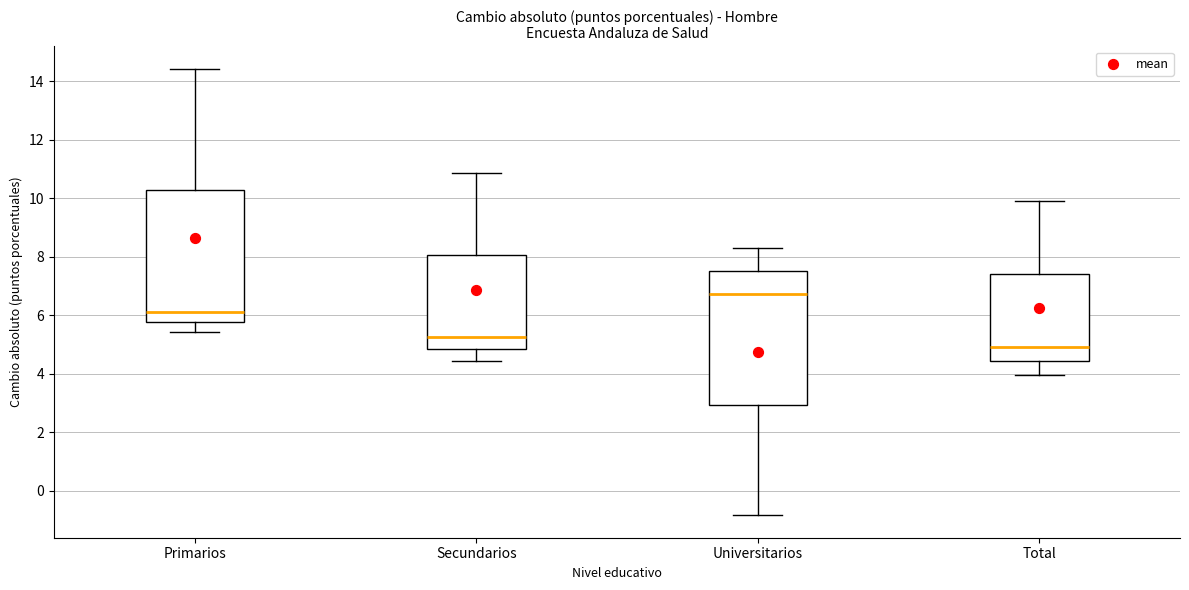

Reading left to right, read every box against the y-axis: the position of its median line, the range the box covers, and the ends of its whiskers. The values are not printed on the chart, so give them approximately, as read against the axis.

Primarios: median 6.2, box 5.8 to 10.2, whiskers 5.4 to 14.4
Secundarios: median 5.2, box 4.8 to 8.0, whiskers 4.4 to 10.8
Universitarios: median 6.8, box 3.0 to 7.6, whiskers -0.8 to 8.2
Total: median 5.0, box 4.4 to 7.4, whiskers 4.0 to 9.8